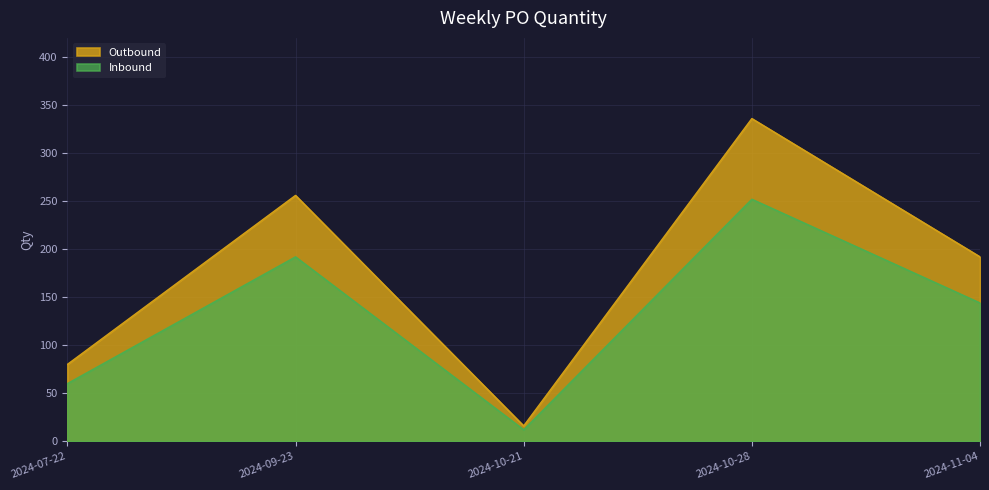

Where is the first local minimum?

2024-10-21